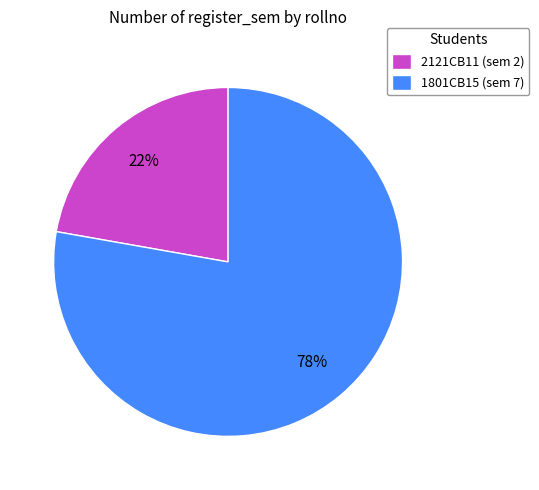

Do 1801CB15 and 2121CB11 together represent more than half of the pie?

Yes